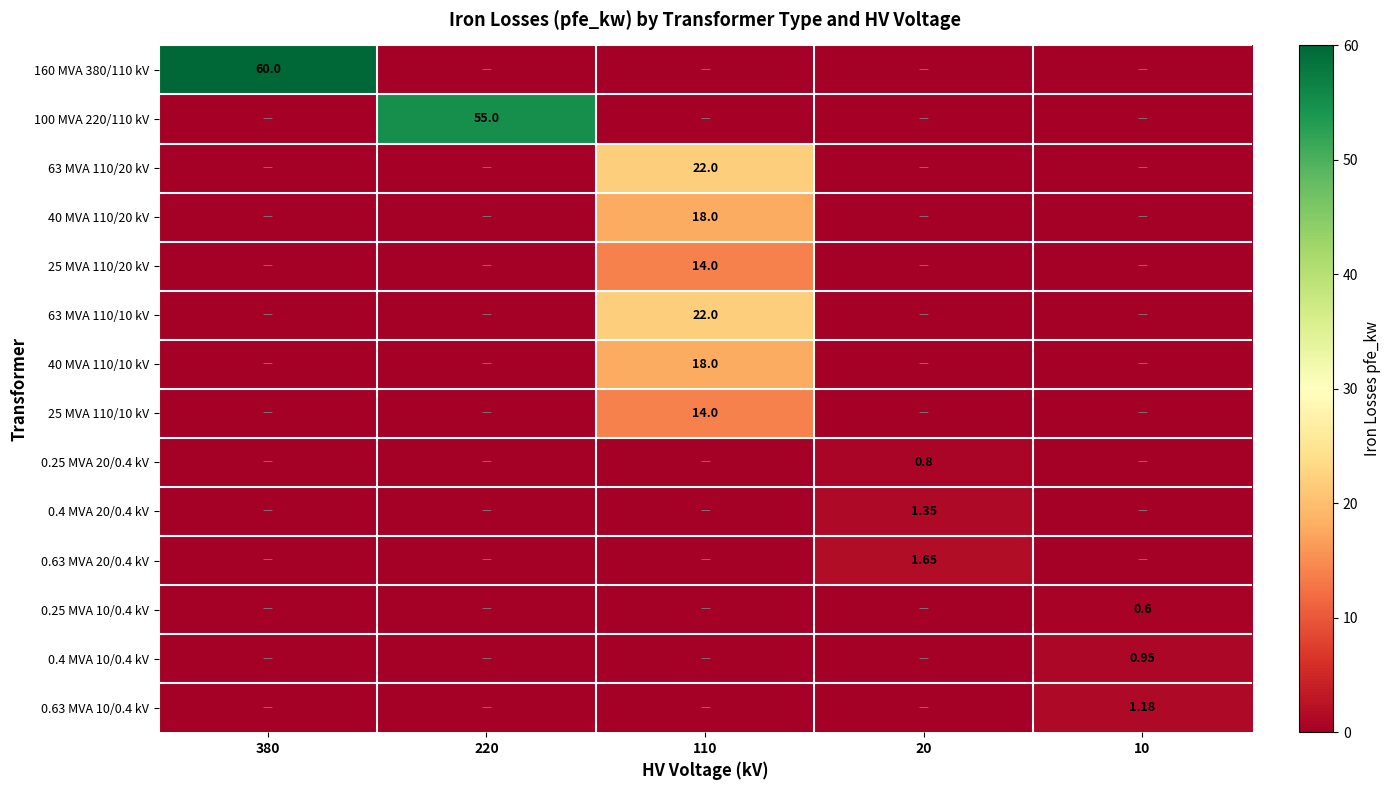

Where is 0.4 MVA 10/0.4 kV nearest to the value 0?

380